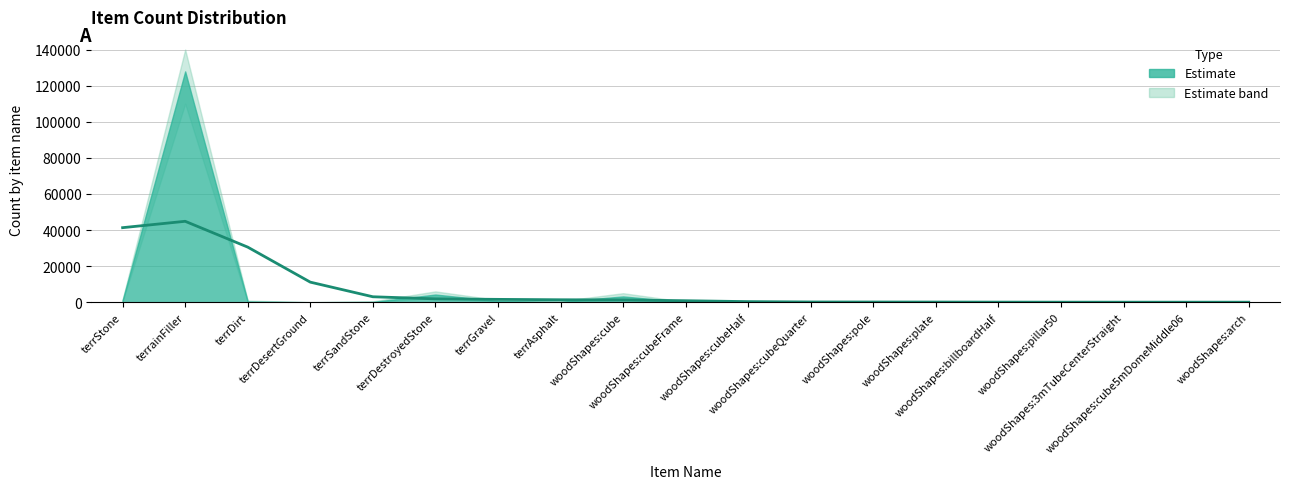

Rank the categories by value from lowest to highest.

woodShapes:arch, woodShapes:3mTubeCenterStraight, woodShapes:cube5mDomeMiddle06, woodShapes:pillar50, woodShapes:billboardHalf, woodShapes:plate, woodShapes:pole, woodShapes:cubeQuarter, woodShapes:cubeHalf, woodShapes:cubeFrame, woodShapes:cube, terrAsphalt, terrGravel, terrDestroyedStone, terrSandStone, terrDesertGround, terrDirt, terrStone, terrainFiller